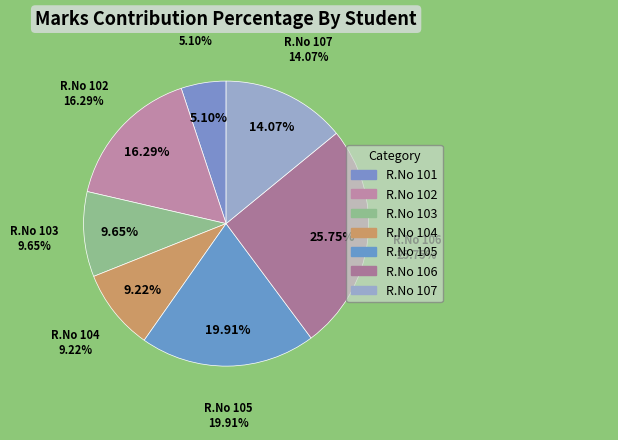

Is there a majority slice in this chart?

No